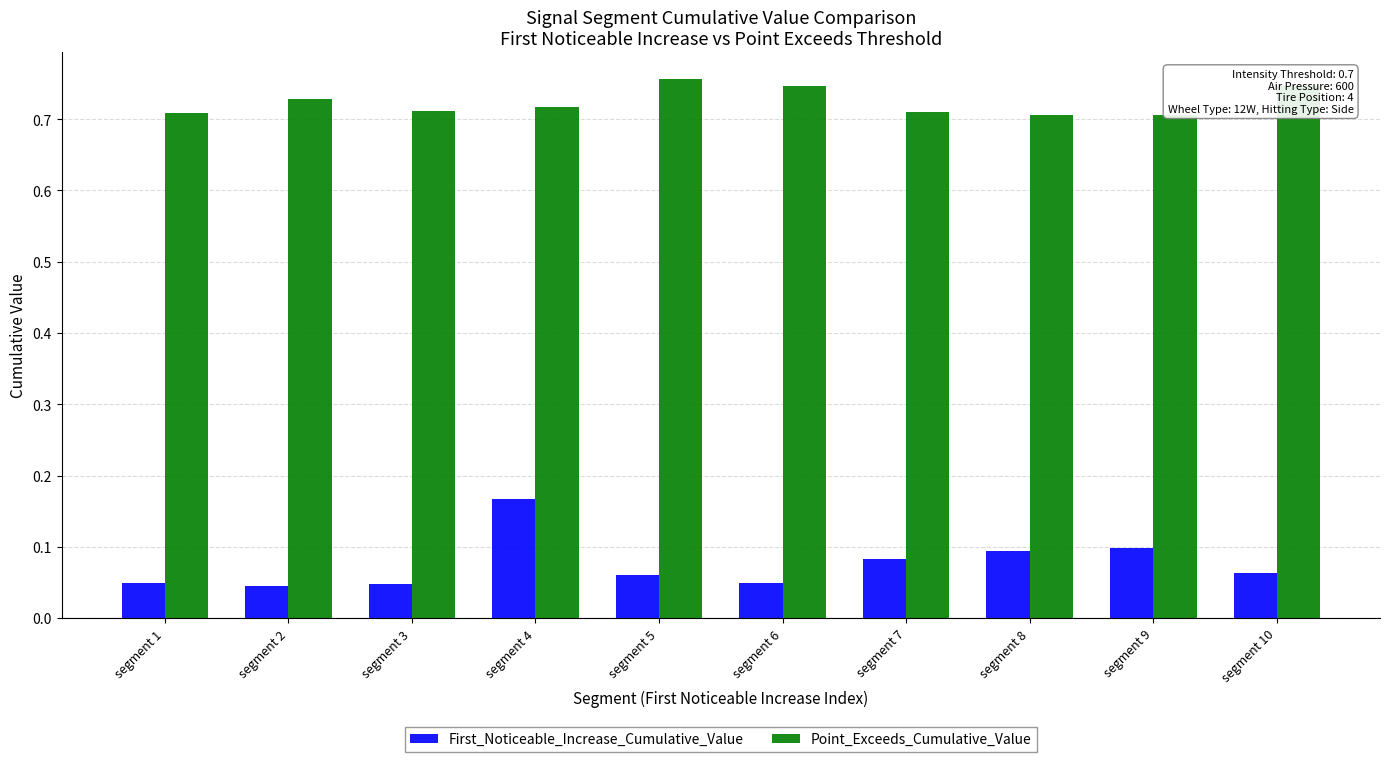

Rank the series at segment 9 from lowest to highest value.

First_Noticeable_Increase_Cumulative_Value, Point_Exceeds_Cumulative_Value